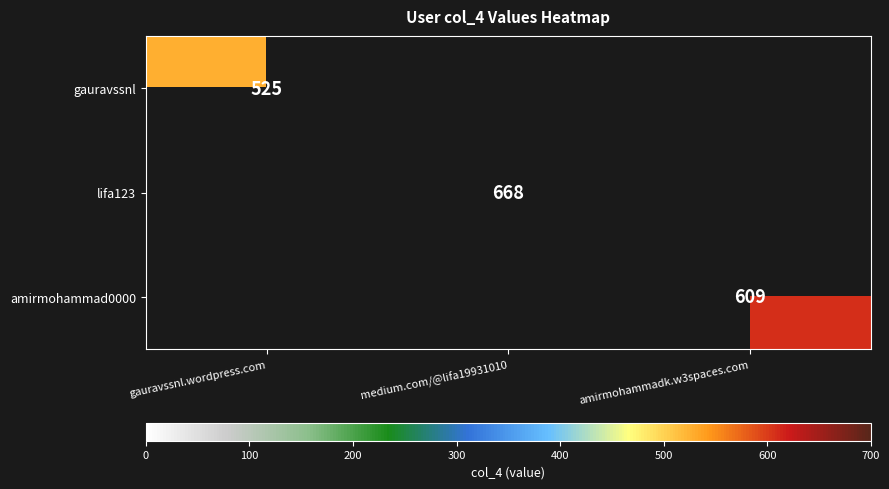

Which label corresponds to the largest value in the chart?

medium.com/@lifa19931010